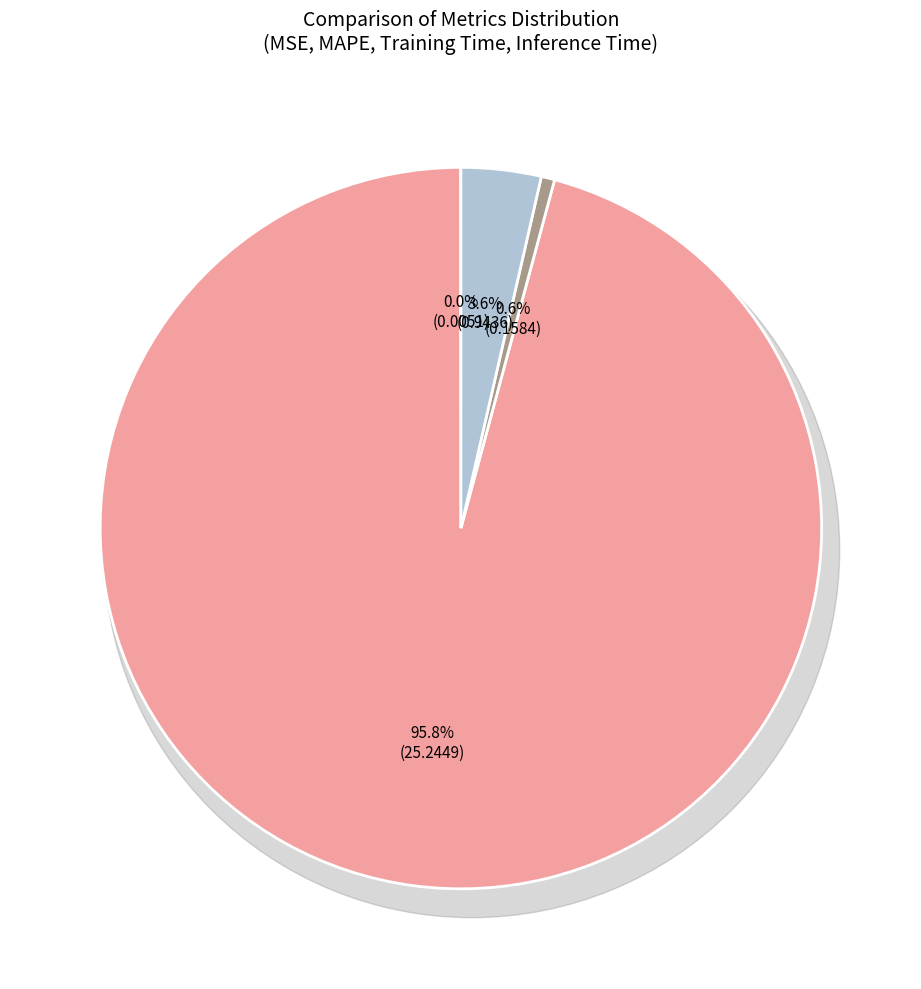

Which category accounts for the majority?

MAPE